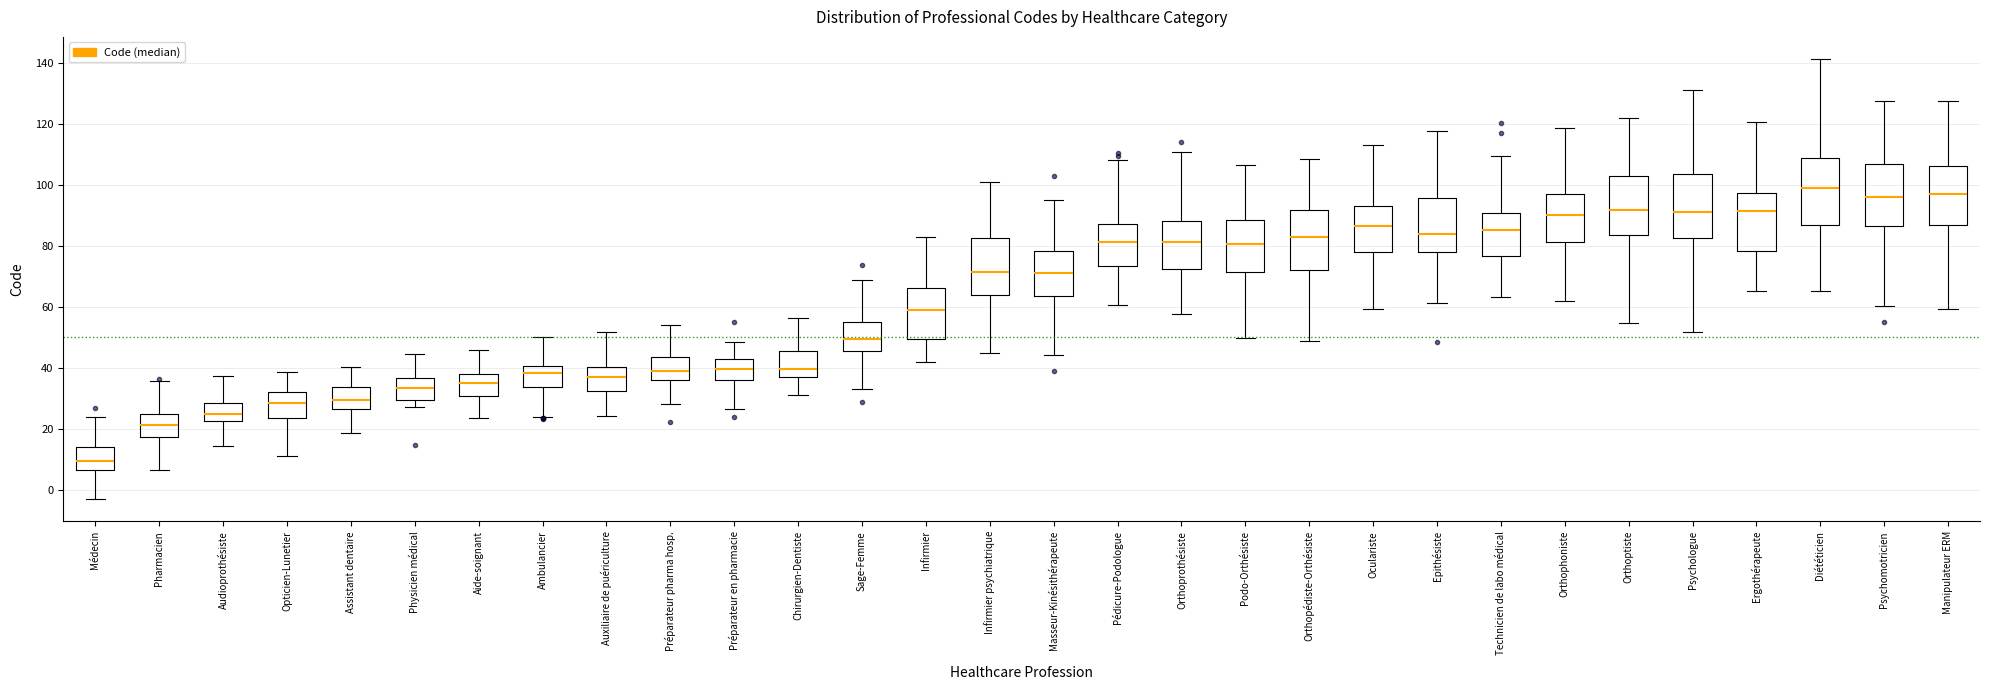

Where does the median line of the box for Orthophoniste sit on the y-axis? The values are not printed on the chart, so give them approximately, as read against the axis.

90